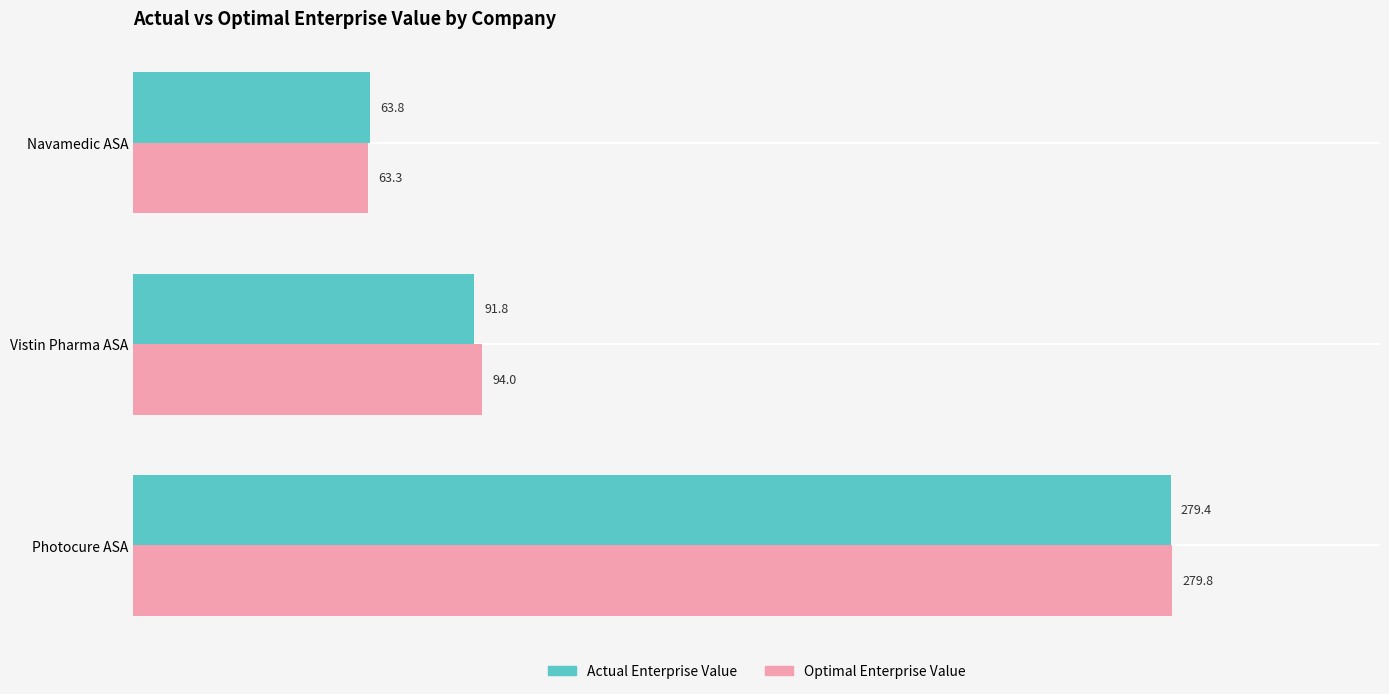

What is the difference between the maximum and second lowest values in the Optimal Enterprise Value series?

185.8